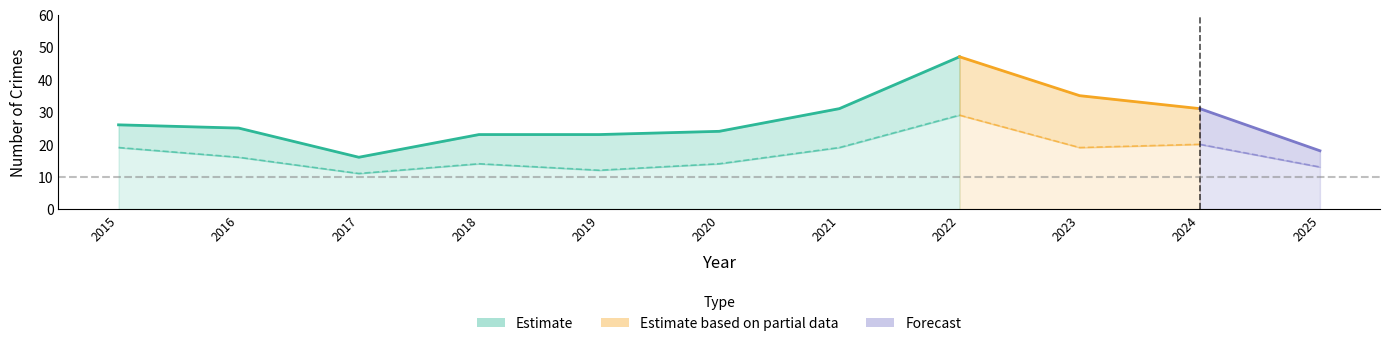

True or false: Total and Robbery cross at least once.

False